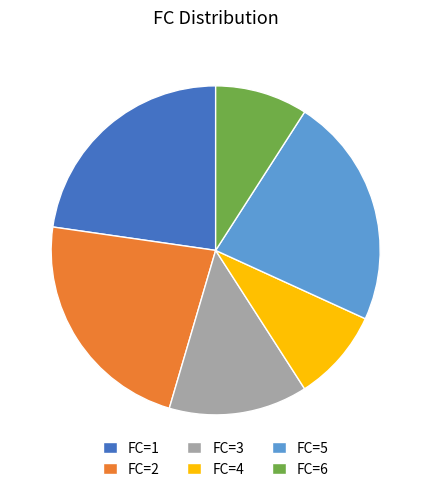

Do FC=2 and FC=3 together represent more than half of the pie?

No